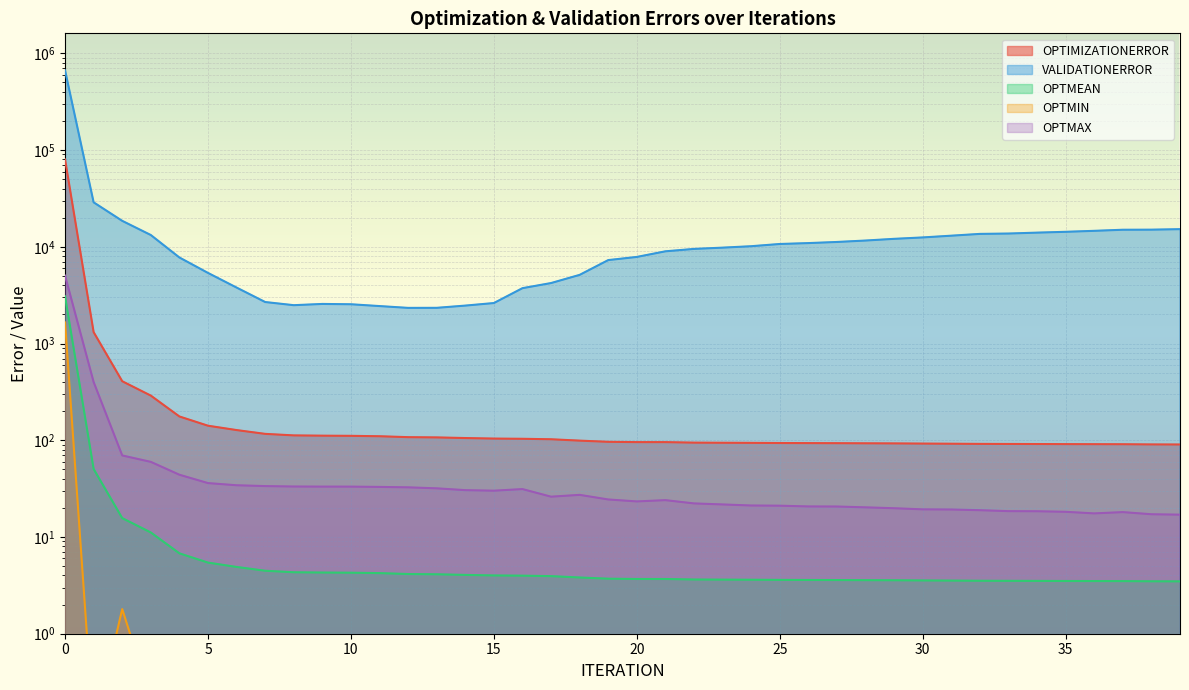

Reading left to right, transcribe all the data shown in this chart.

OPTIMIZATIONERROR: 0=79915.4	1=1311.1	2=407.5	3=289.4	4=176.2	5=141.3	6=127.4	7=116.4	8=112.3	9=111.5	10=111.1	11=110.0	12=107.7	13=107.0	14=105.4	15=104.1	16=103.6	17=102.4	18=99.1	19=96.4	20=95.7	21=95.7	22=94.5	23=94.2	24=94.0	25=93.7	26=93.5	27=93.3	28=93.0	29=92.8	30=92.4	31=92.1	32=91.7	33=91.6	34=91.4	35=91.2	36=91.1	37=91.0	38=90.6	39=90.4
VALIDATIONERROR: 0=666314.0	1=28802.8	2=18541.2	3=13232.7	4=7752.0	5=5368.9	6=3789.2	7=2685.7	8=2491.0	9=2566.0	10=2546.8	11=2439.0	12=2336.3	13=2339.2	14=2466.6	15=2621.5	16=3735.8	17=4219.3	18=5126.2	19=7288.6	20=7856.6	21=8980.3	22=9511.4	23=9799.9	24=10140.0	25=10691.0	26=10921.8	27=11217.4	28=11606.0	29=12085.0	30=12496.8	31=13026.9	32=13594.1	33=13711.5	34=14009.4	35=14285.7	36=14622.1	37=15005.3	38=15035.7	39=15218.6
OPTMEAN: 0=3073.7	1=50.4	2=15.7	3=11.1	4=6.8	5=5.4	6=4.9	7=4.5	8=4.3	9=4.3	10=4.3	11=4.2	12=4.1	13=4.1	14=4.1	15=4.0	16=4.0	17=3.9	18=3.8	19=3.7	20=3.7	21=3.7	22=3.6	23=3.6	24=3.6	25=3.6	26=3.6	27=3.6	28=3.6	29=3.6	30=3.6	31=3.5	32=3.5	33=3.5	34=3.5	35=3.5	36=3.5	37=3.5	38=3.5	39=3.5
OPTMIN: 0=1652.9	1=0.1	2=1.8	3=0.2	4=0.5	5=0.2	6=0.1	7=0.0	8=0.0	9=0.0	10=0.0	11=0.0	12=0.1	13=0.0	14=0.0	15=0.0	16=0.1	17=0.1	18=0.1	19=0.1	20=0.1	21=0.1	22=0.1	23=0.1	24=0.1	25=0.1	26=0.1	27=0.1	28=0.1	29=0.1	30=0.1	31=0.1	32=0.1	33=0.1	34=0.0	35=0.0	36=0.1	37=0.0	38=0.0	39=0.0
OPTMAX: 0=5031.4	1=399.7	2=69.6	3=59.8	4=44.0	5=36.1	6=34.3	7=33.6	8=33.2	9=33.2	10=33.2	11=32.9	12=32.6	13=31.8	14=30.5	15=30.1	16=31.3	17=26.1	18=27.3	19=24.4	20=23.3	21=24.0	22=22.2	23=21.7	24=21.2	25=21.1	26=20.7	27=20.7	28=20.3	29=19.8	30=19.3	31=19.2	32=18.9	33=18.5	34=18.5	35=18.2	36=17.5	37=18.1	38=17.2	39=17.0